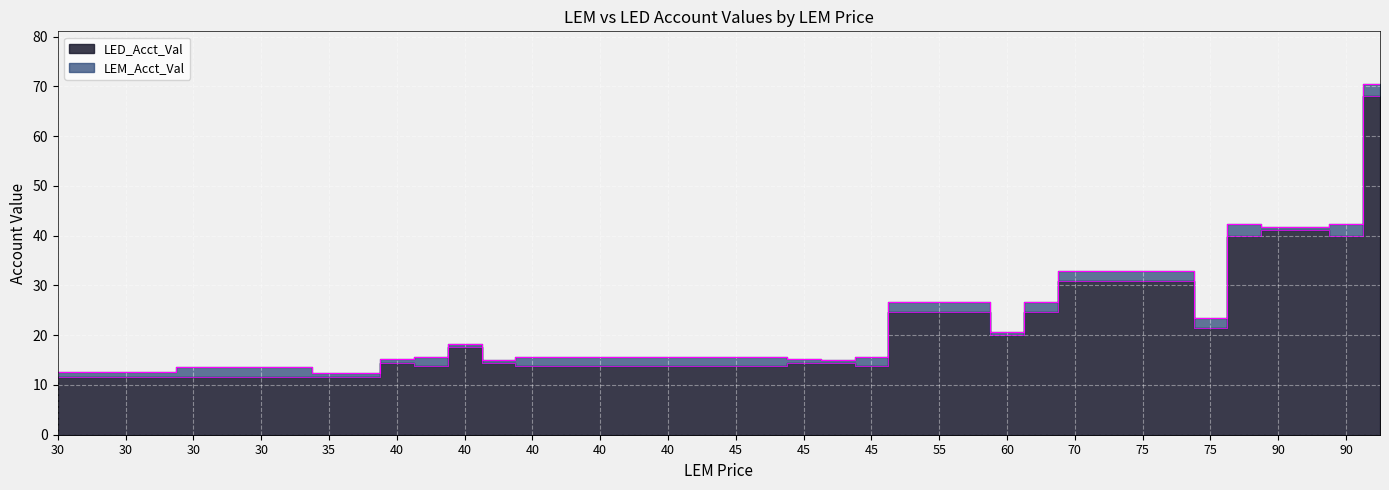

The value of LEM_Acct_Val at 25 is 44.7. True or false?

False